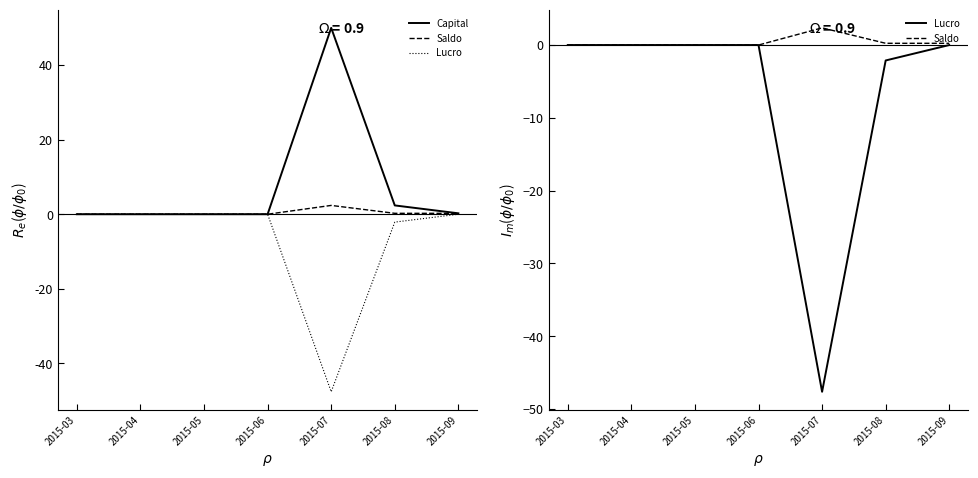

What is the difference between the maximum and minimum values in the Saldo series?

2.4